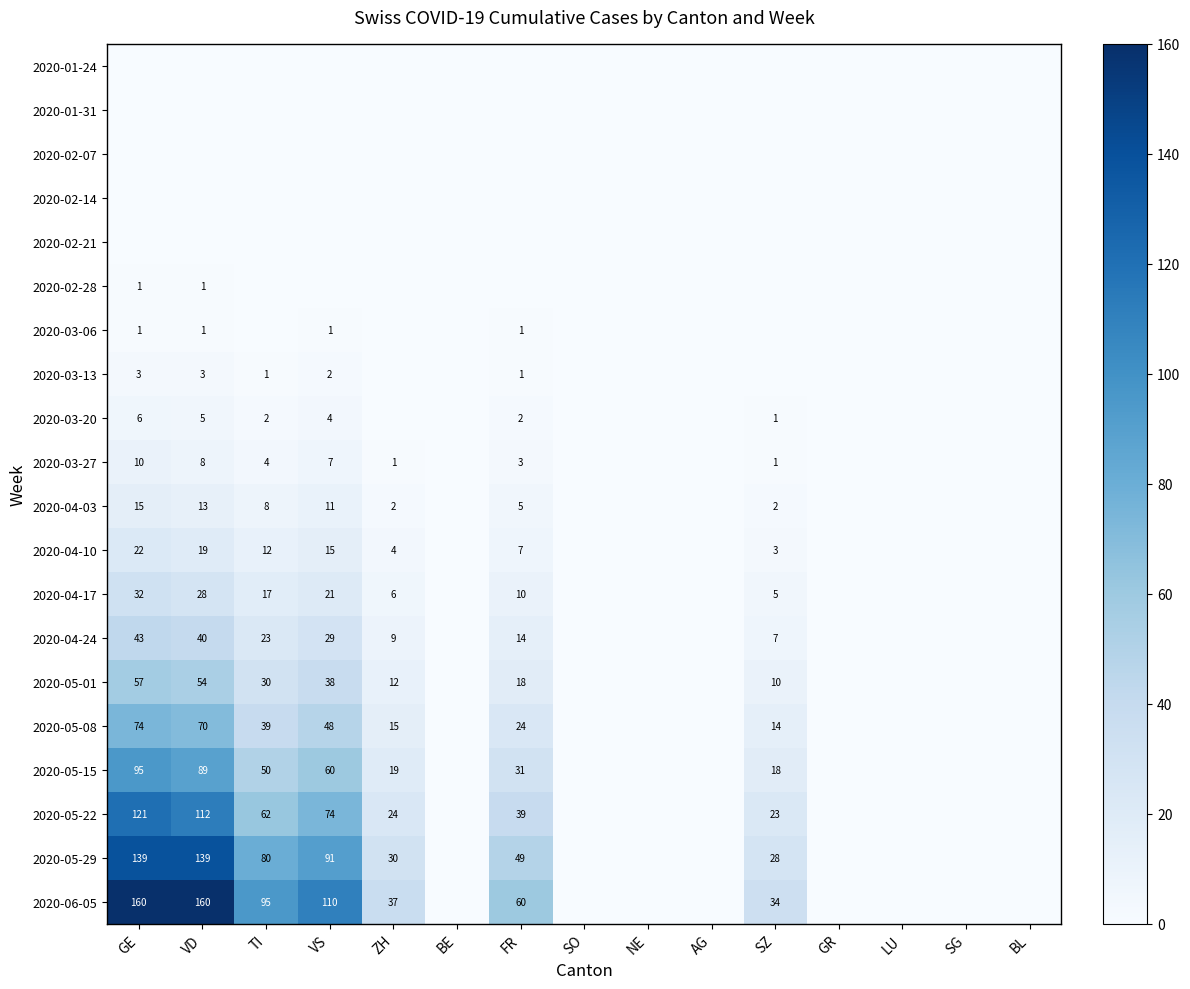

Is it true that 2020-05-01 equals 30 at TI?

True